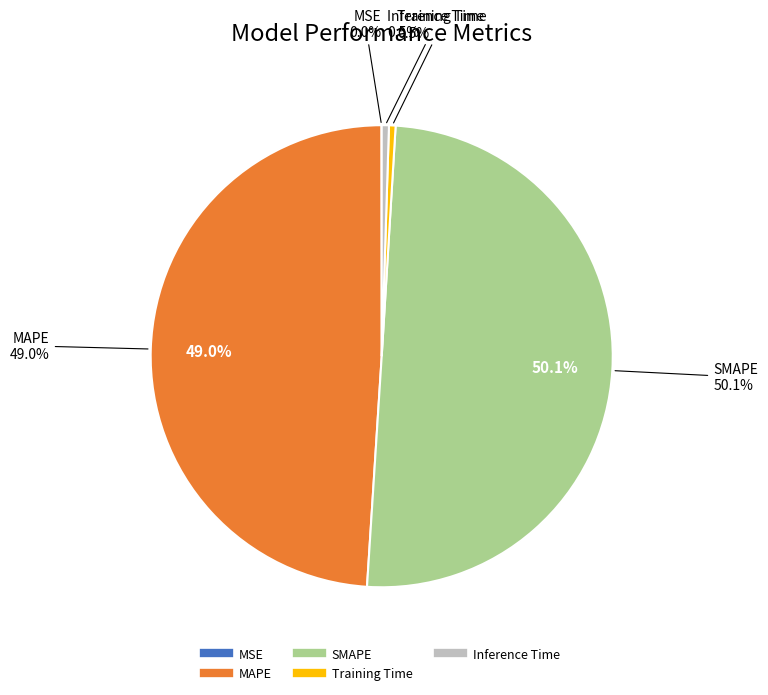

Which has a higher value, MSE or SMAPE?

SMAPE